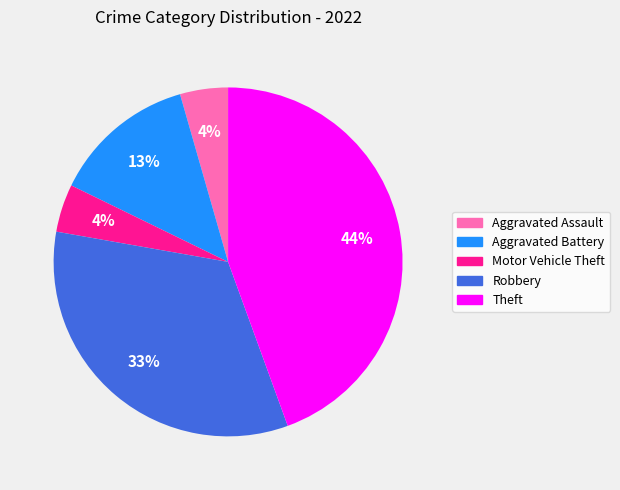

To the nearest percent, what is the difference between the Motor Vehicle Theft and Aggravated Battery slice percentages?

9%